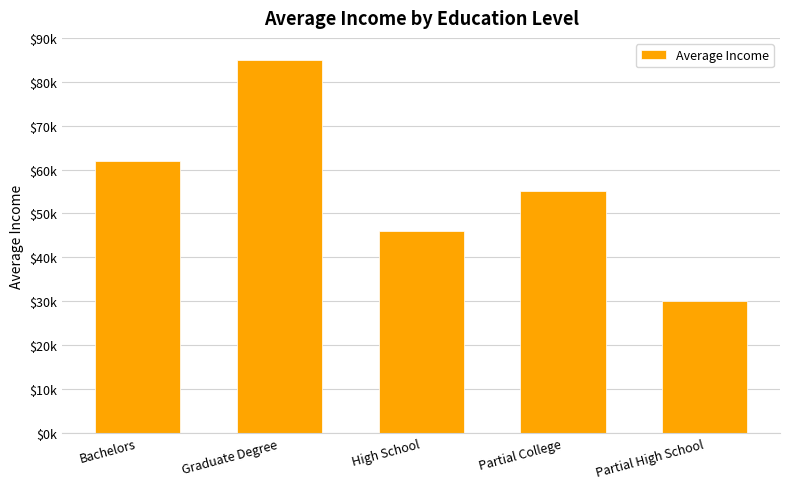

Approximately how many times larger is the value at Partial College compared to Bachelors?

0.9